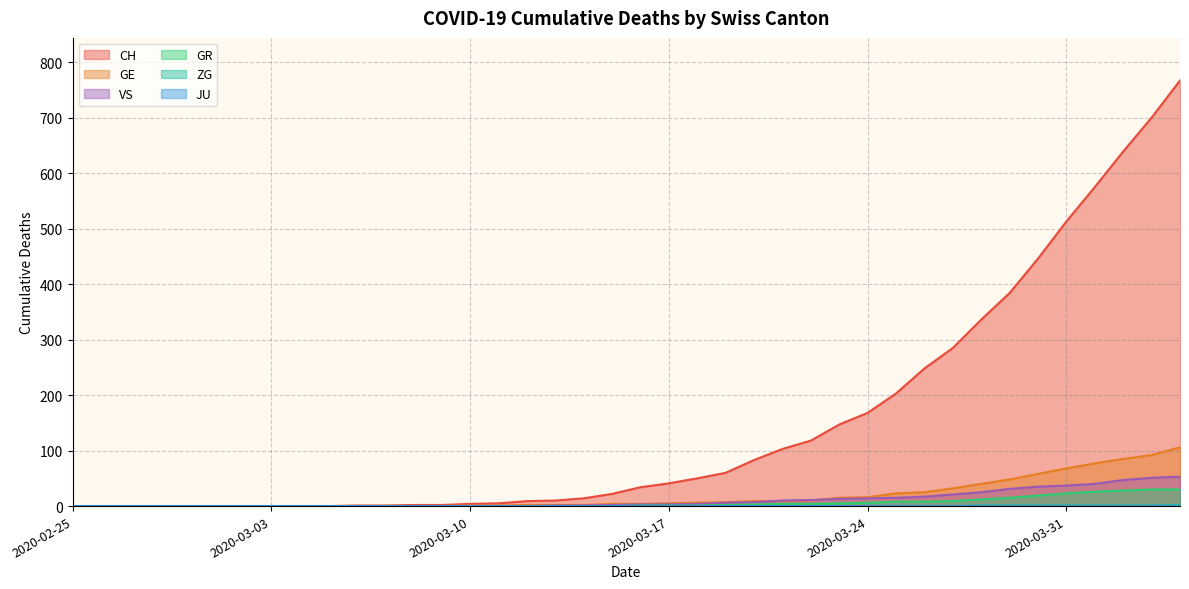

What is the highest value of the GR series?

30